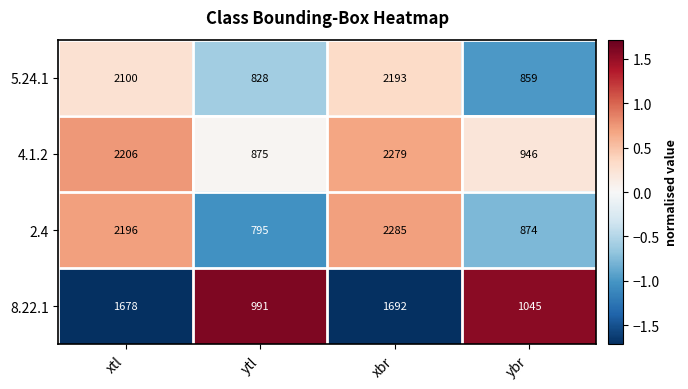

Reading left to right, what are all the values shown in this chart?

5.24.1: 2100	828	2193	859
4.1.2: 2206	875	2279	946
2.4: 2196	795	2285	874
8.22.1: 1678	991	1692	1045